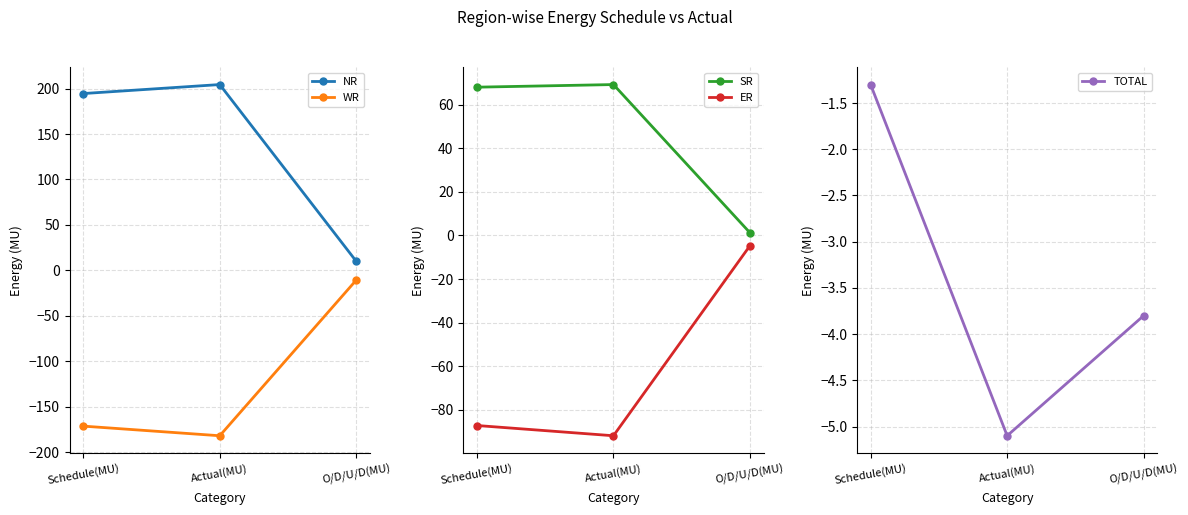

What is the total value across all series at O/D/U/D(MU)?

-8.1